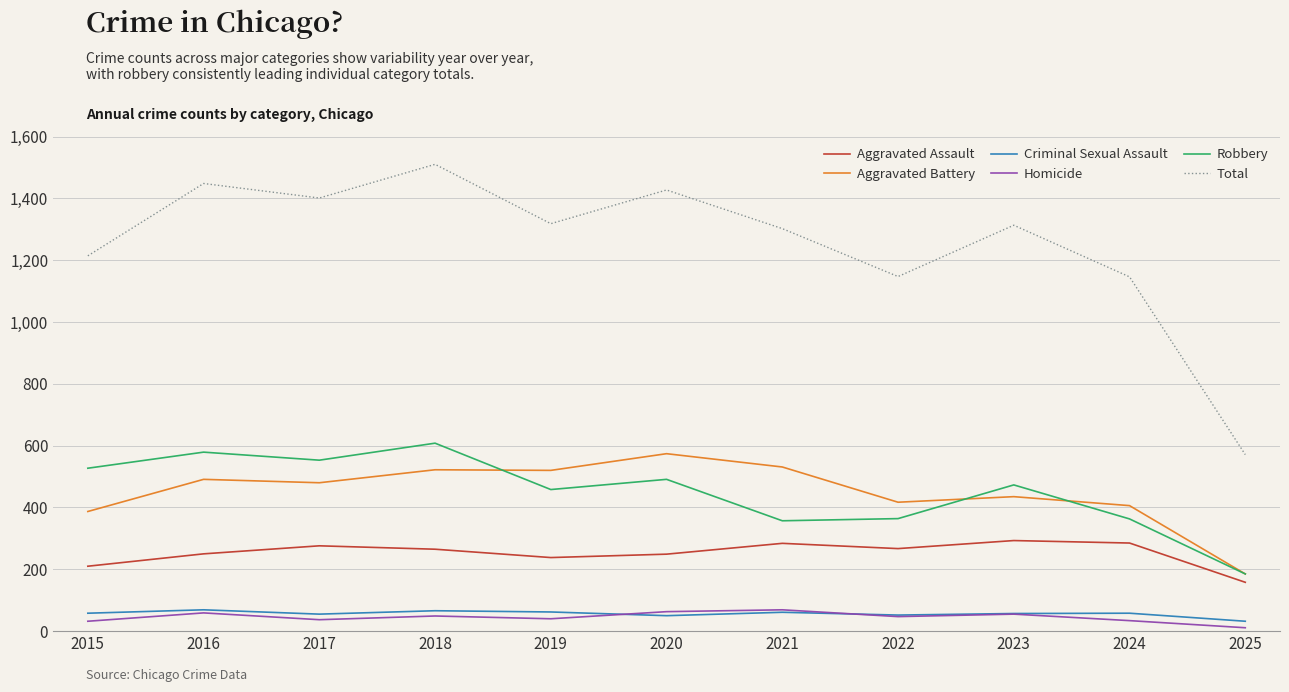

How many lines are shown in the chart?

6